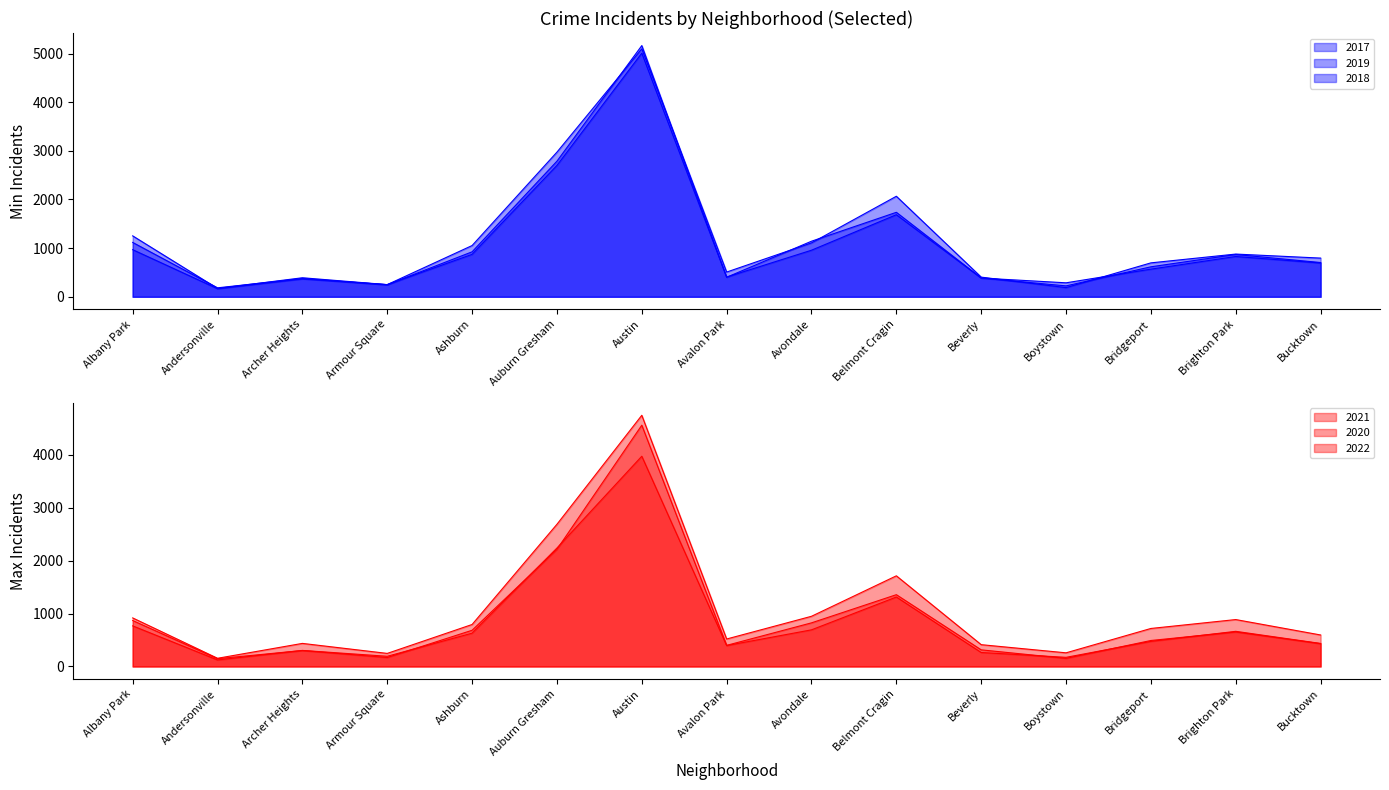

What is the average value of the 2020 series?

904